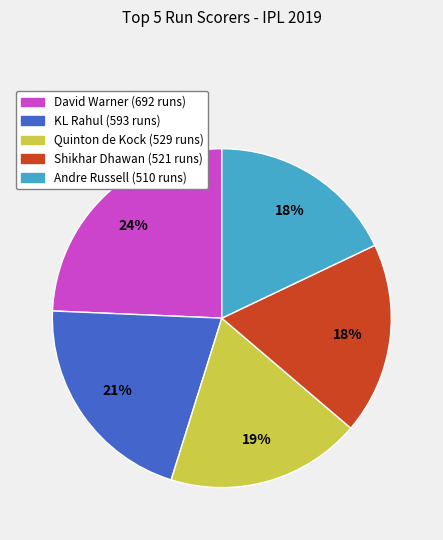

How many segments does this pie chart have?

5